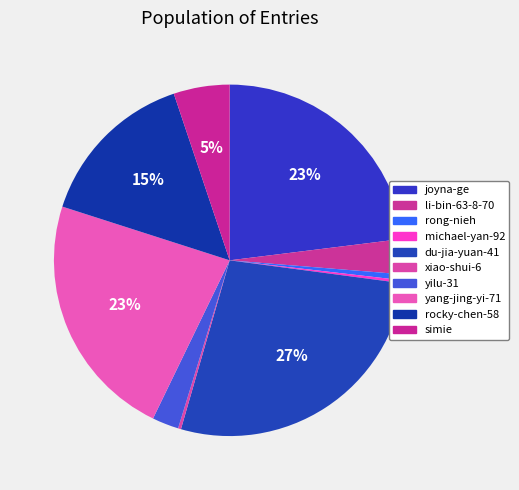

Count the number of slices in the pie.

10